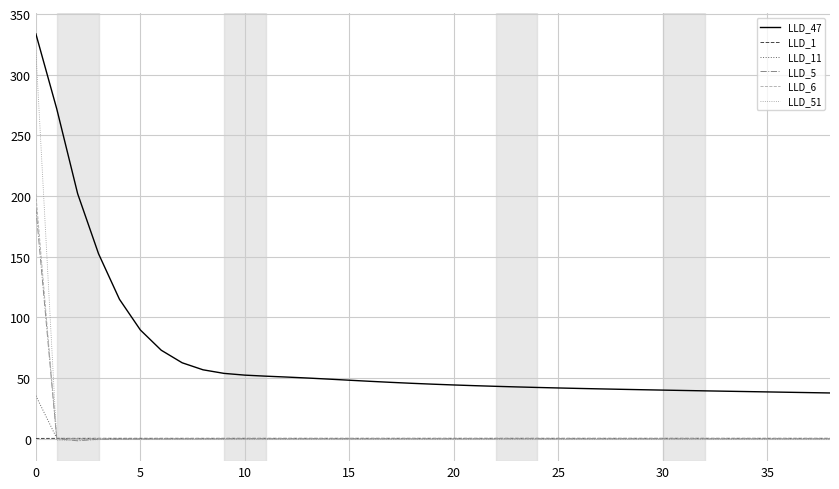

True or false: LLD_47 and LLD_5 intersect in this chart.

False